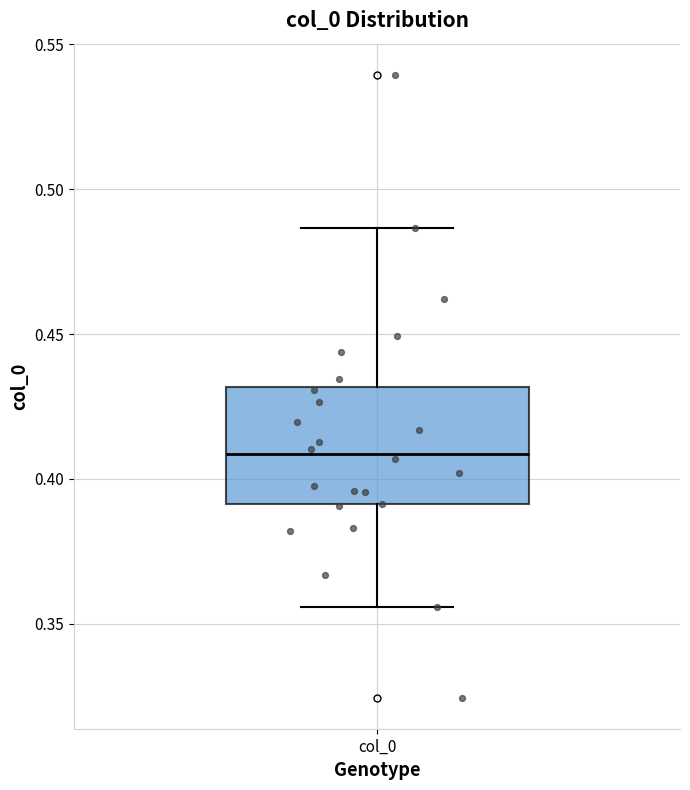

Where does the median line of the box for col_0 sit on the y-axis? The values are not printed on the chart, so give them approximately, as read against the axis.

0.410